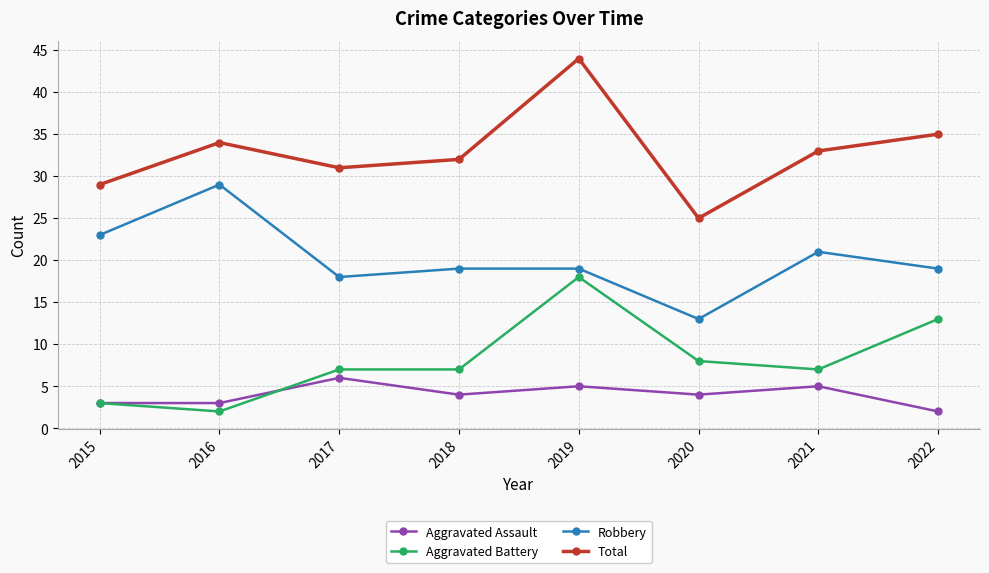

Is it true that Aggravated Assault equals 6 at 2017?

True